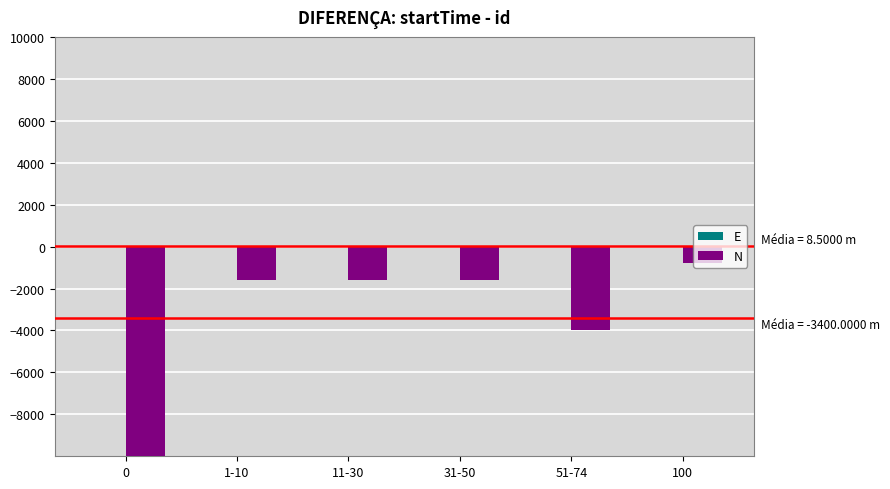

Which series has the largest total across all categories?

E